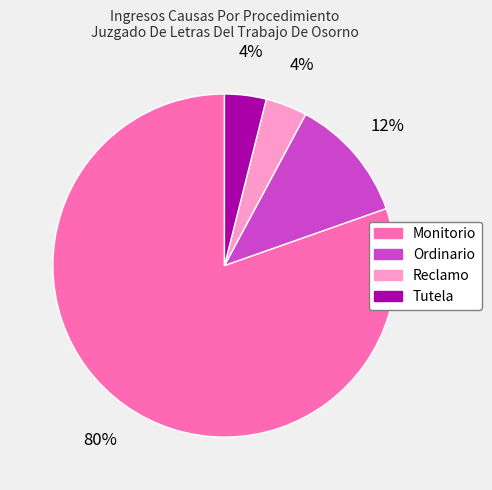

Combined, do Ordinario and Reclamo account for over 50%?

No